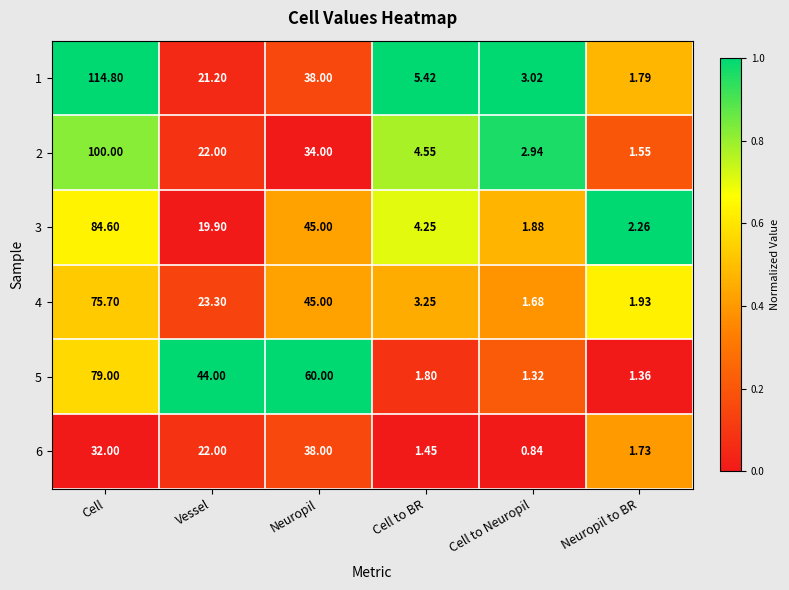

At which category is the sum across all series the highest?

Cell